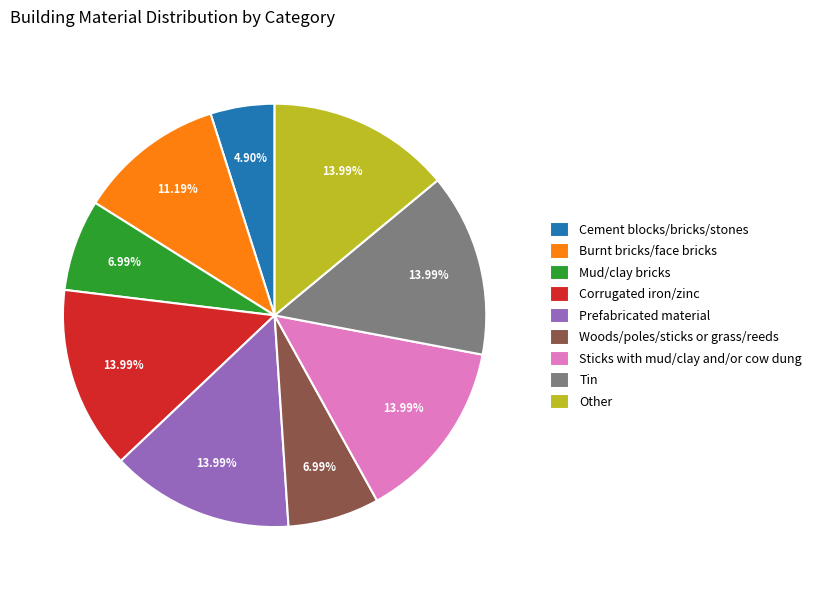

How many segments does this pie chart have?

9